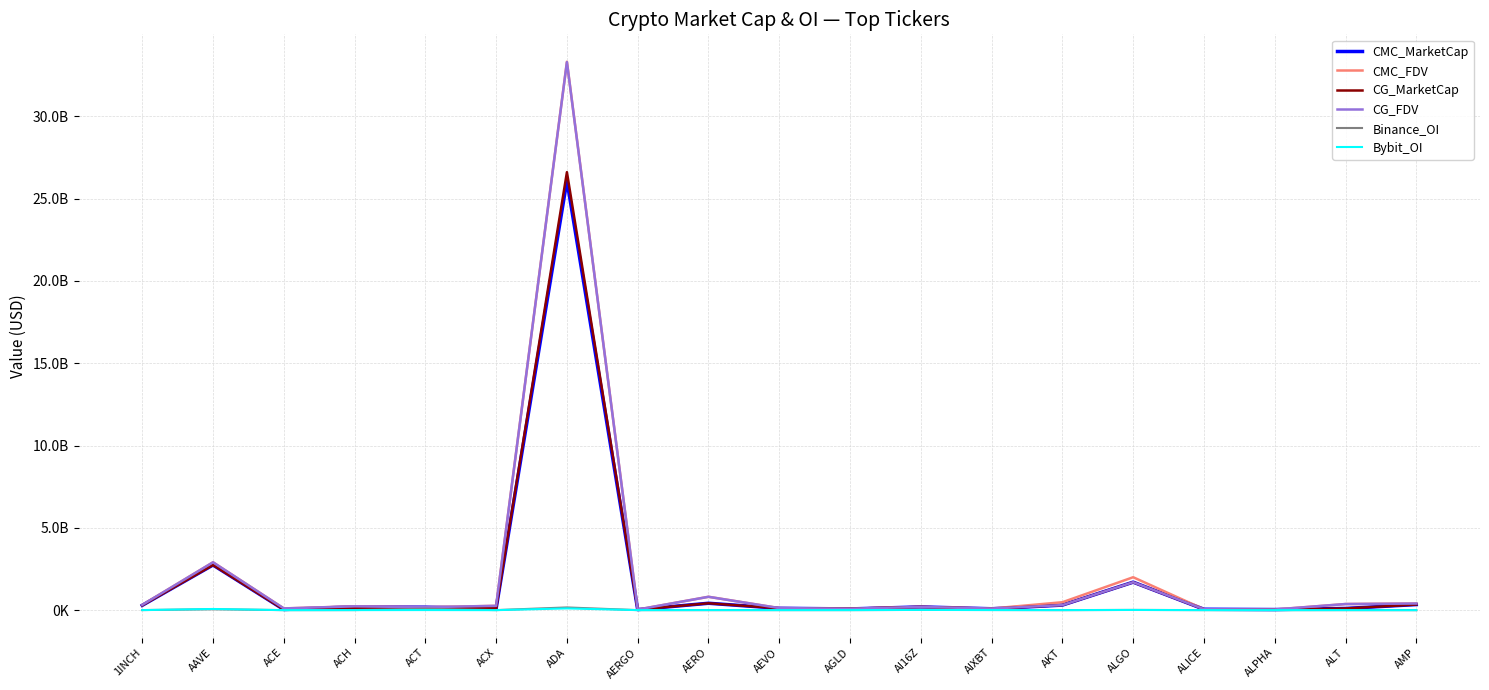

Is this an area chart (filled region under the line)?

No